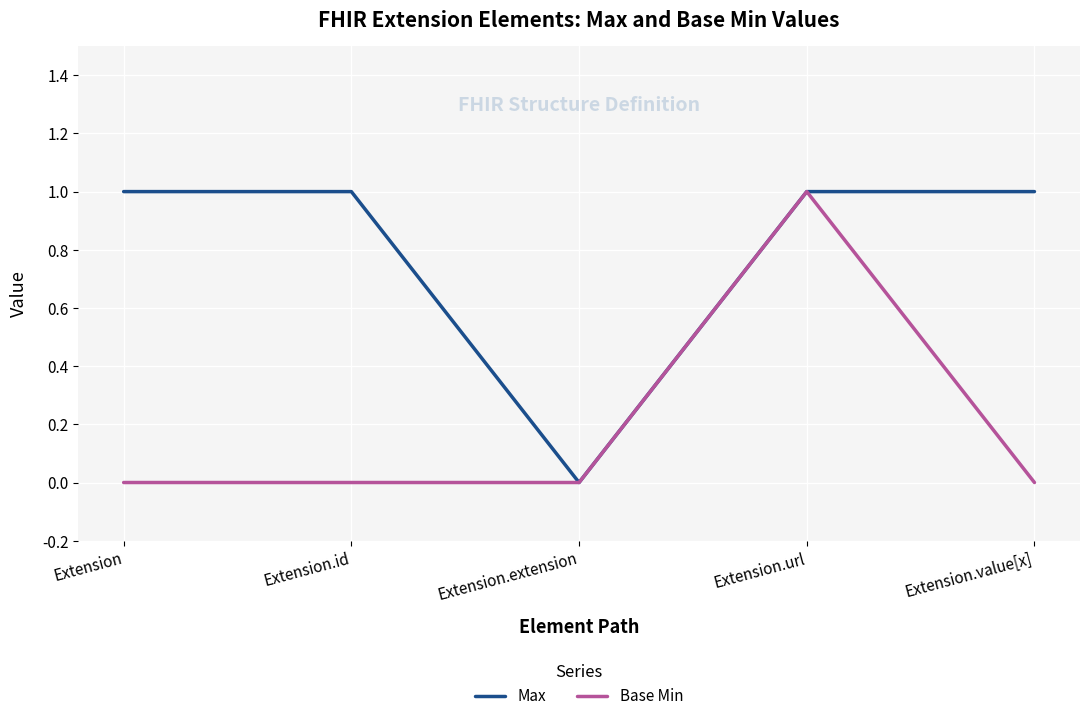

Which series changed the most between Extension and Extension.url?

Base Min